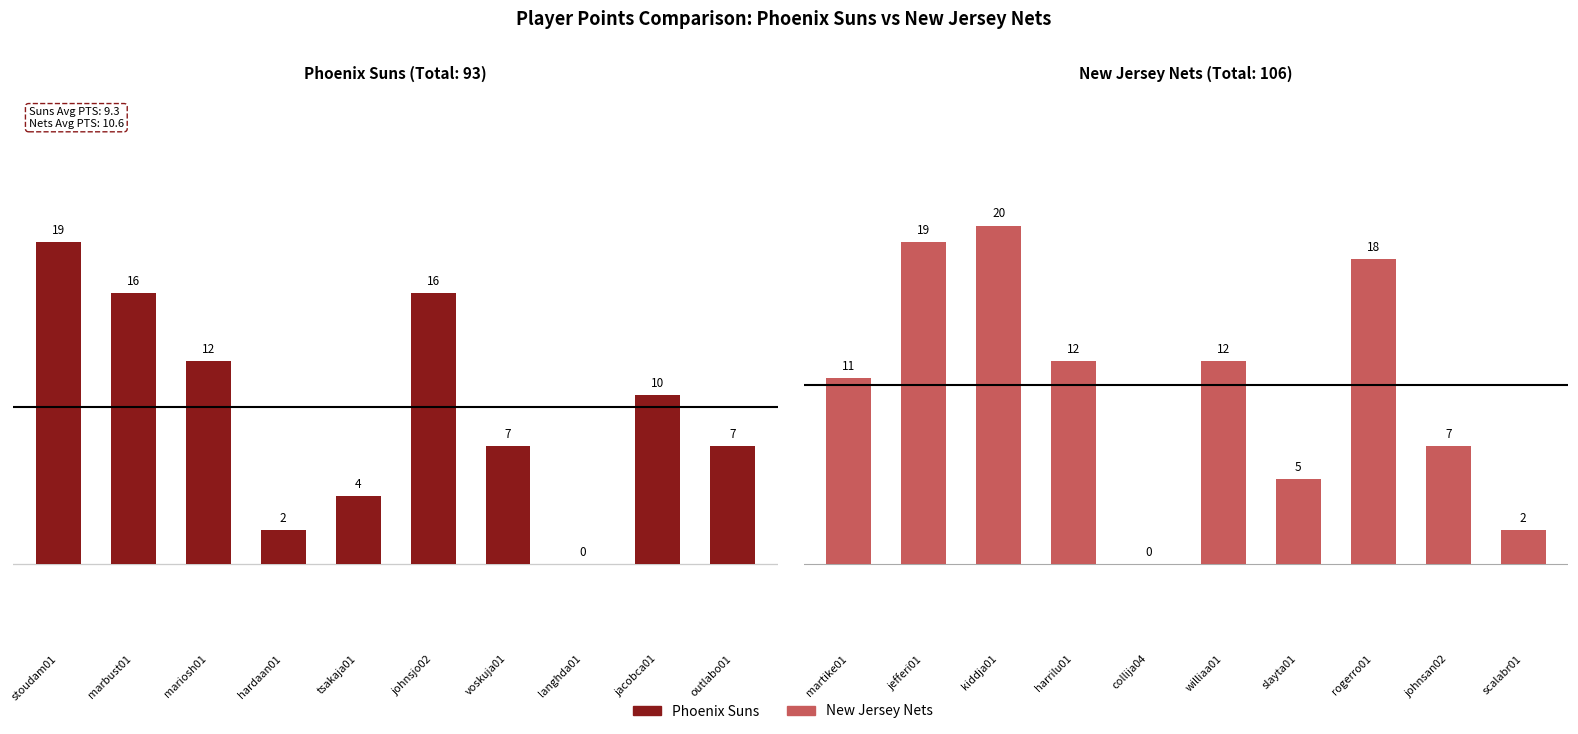

Reading left to right, transcribe all the data shown in this chart.

Phoenix Suns: 19	16	12	2	4	16	7	0	10	7
New Jersey Nets: 11	19	20	12	0	12	5	18	7	2